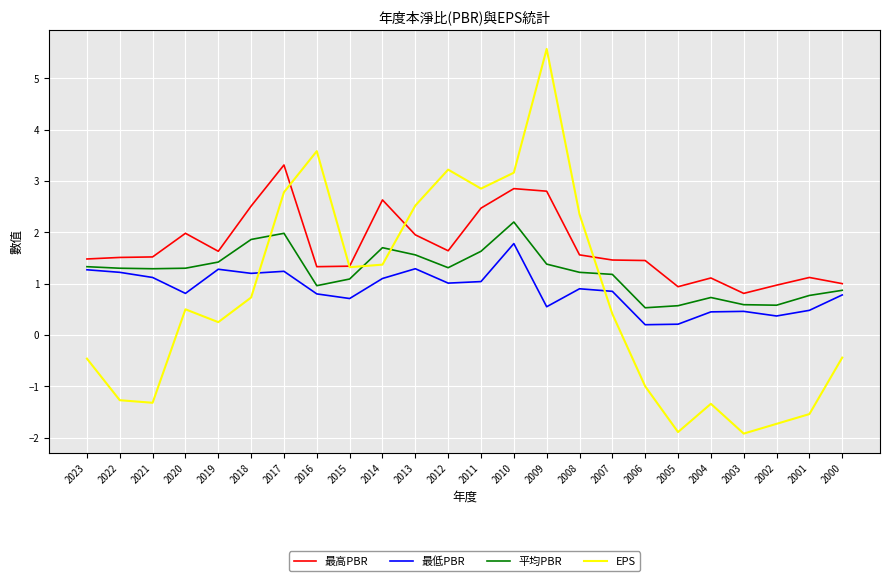

What is the total value across all series at 2017?

9.3